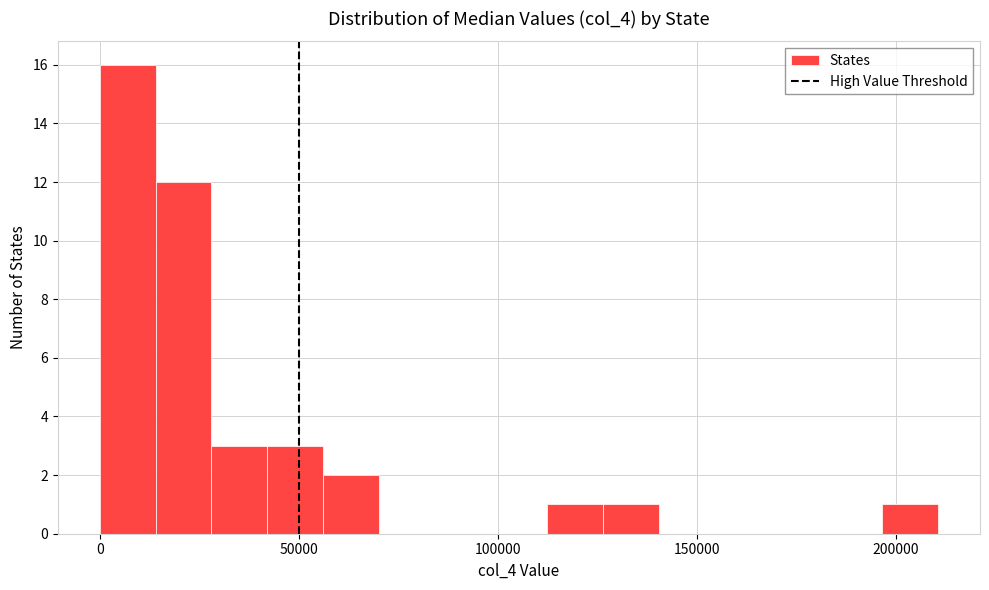

Around what value on the x-axis is the tallest bar? Give the approximate position of its centre, as read against the axis.

5000